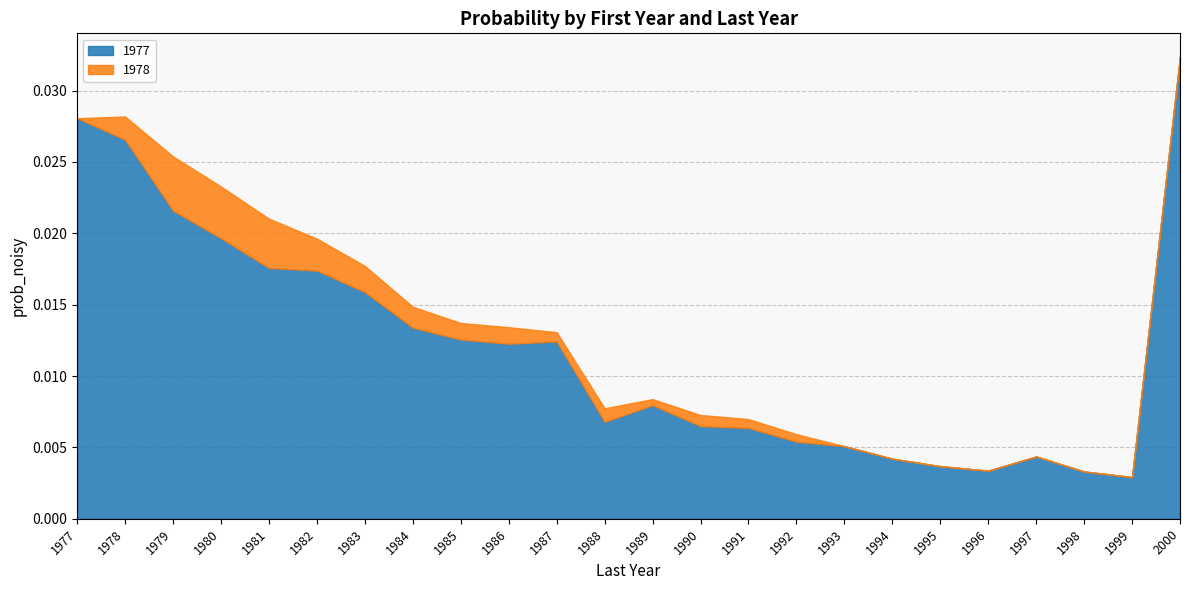

What are all the series names shown in the legend?

1977, 1978